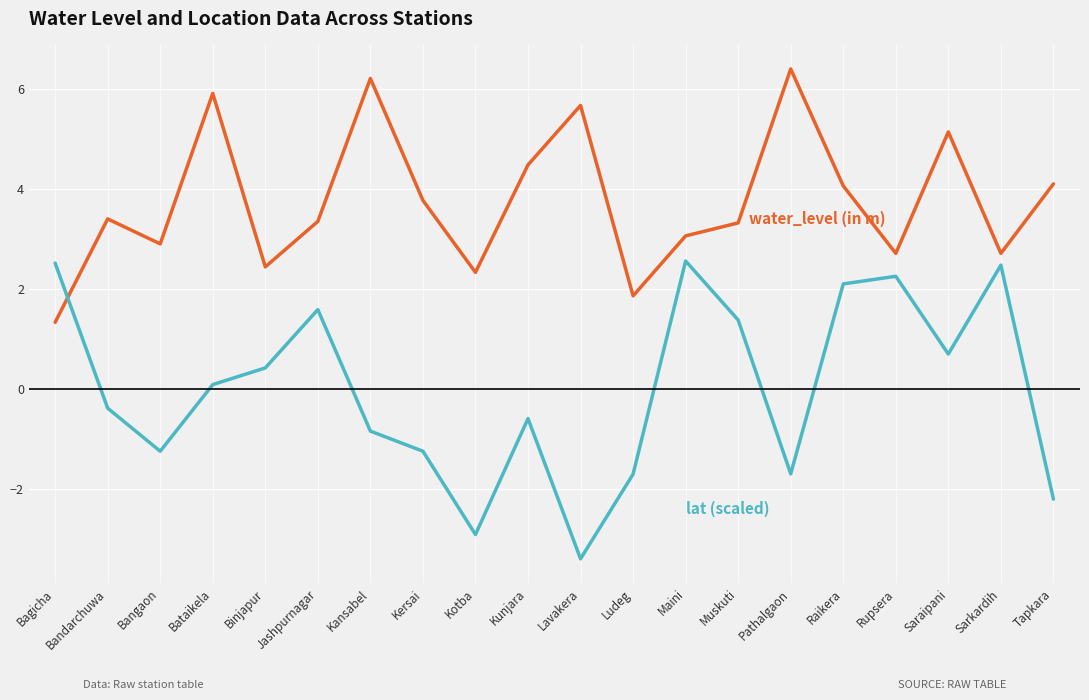

What is the total value across all series at Sarkardih?

5.2